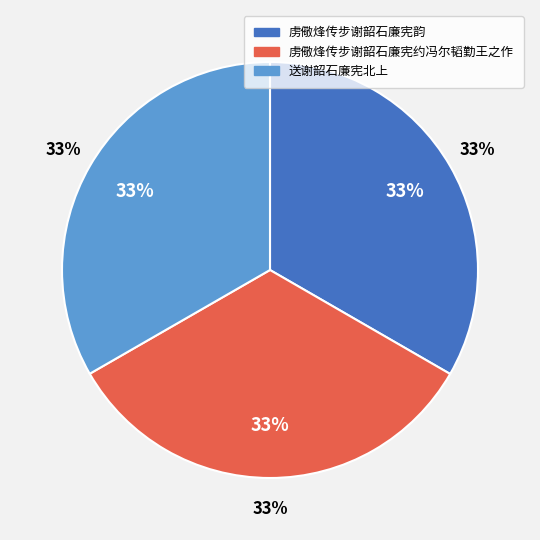

How much of the chart is everything except 送谢韶石廉宪北上?

66.7%